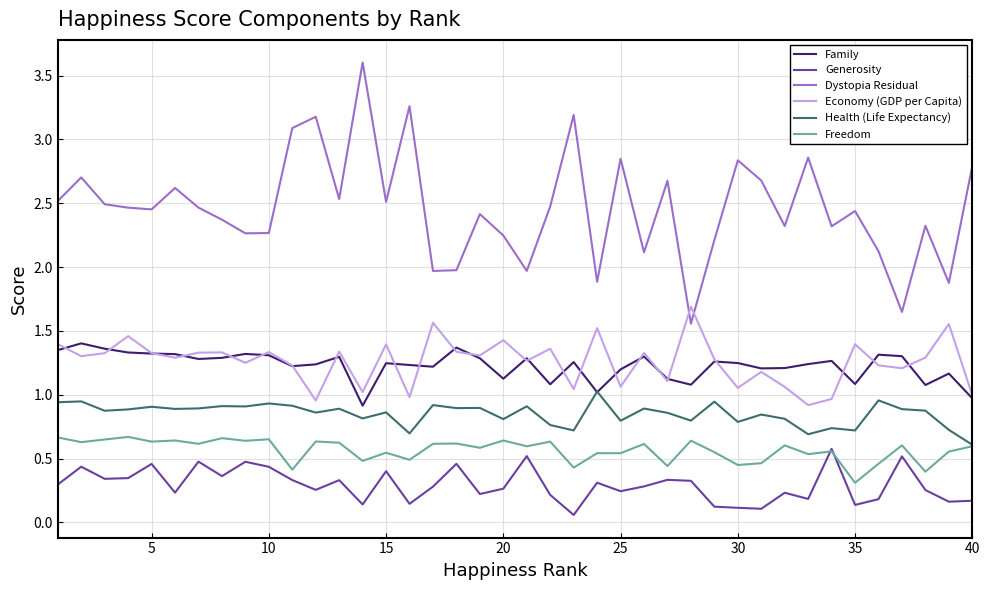

True or false: Health (Life Expectancy) and Economy (GDP per Capita) intersect in this chart.

False